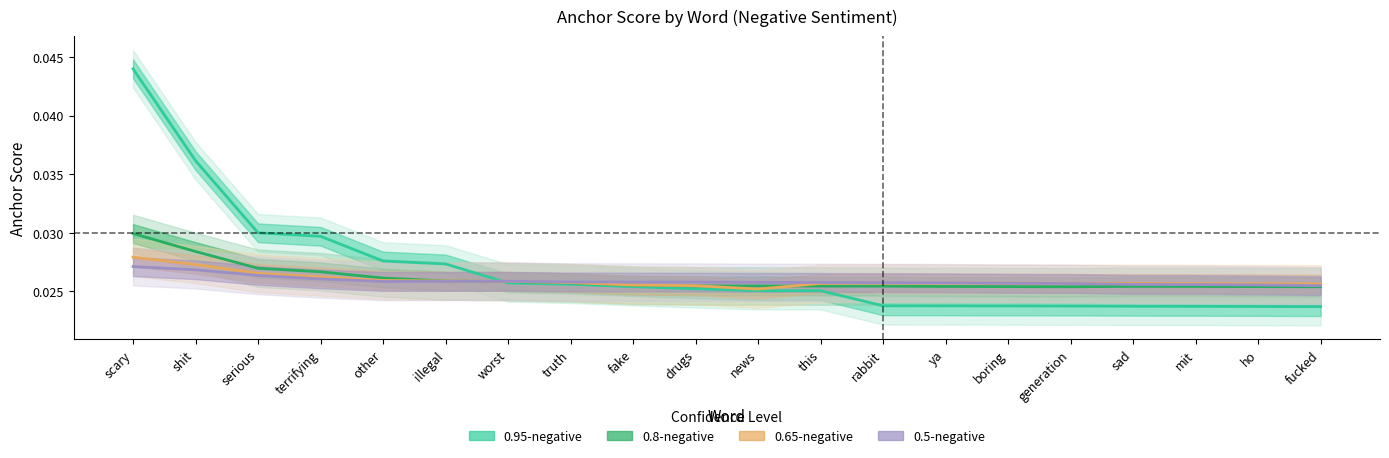

How many categories are shown in the chart?

20